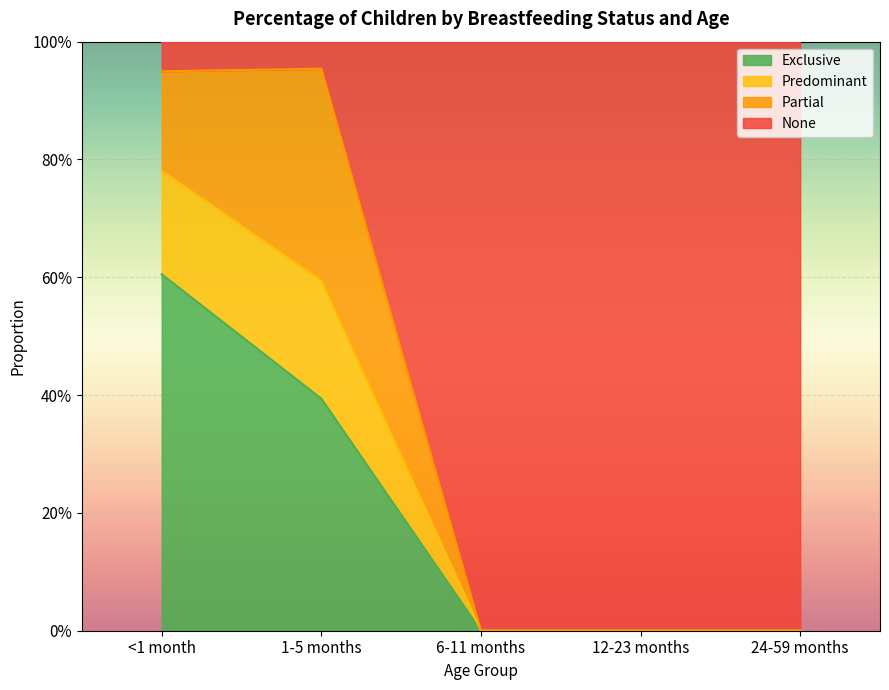

True or false: Exclusive has a value of 0.4 at 24-59 months.

False